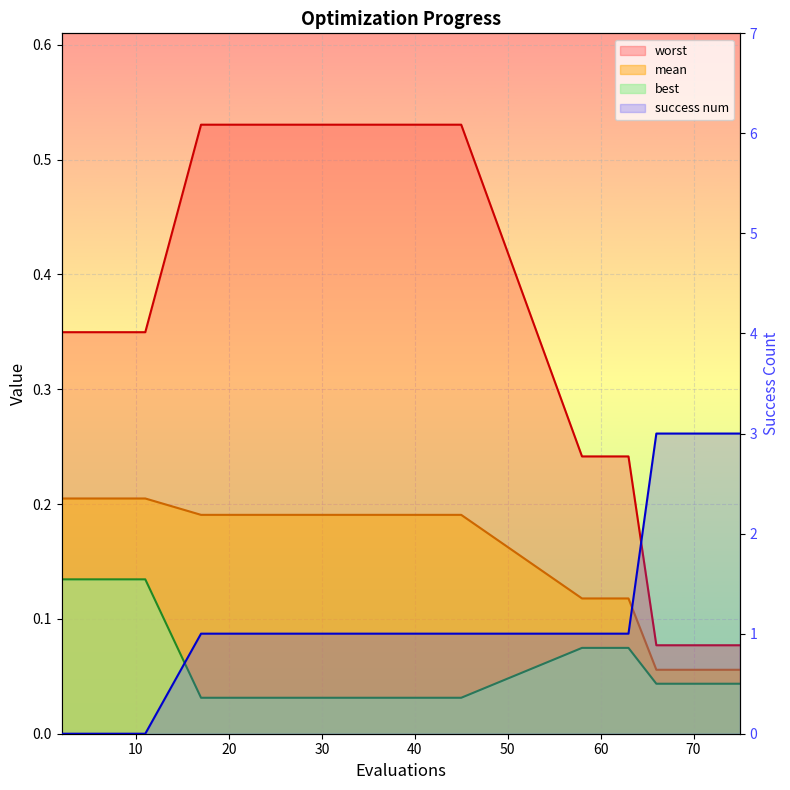

At which category does the chart reach its peak across all series?

66